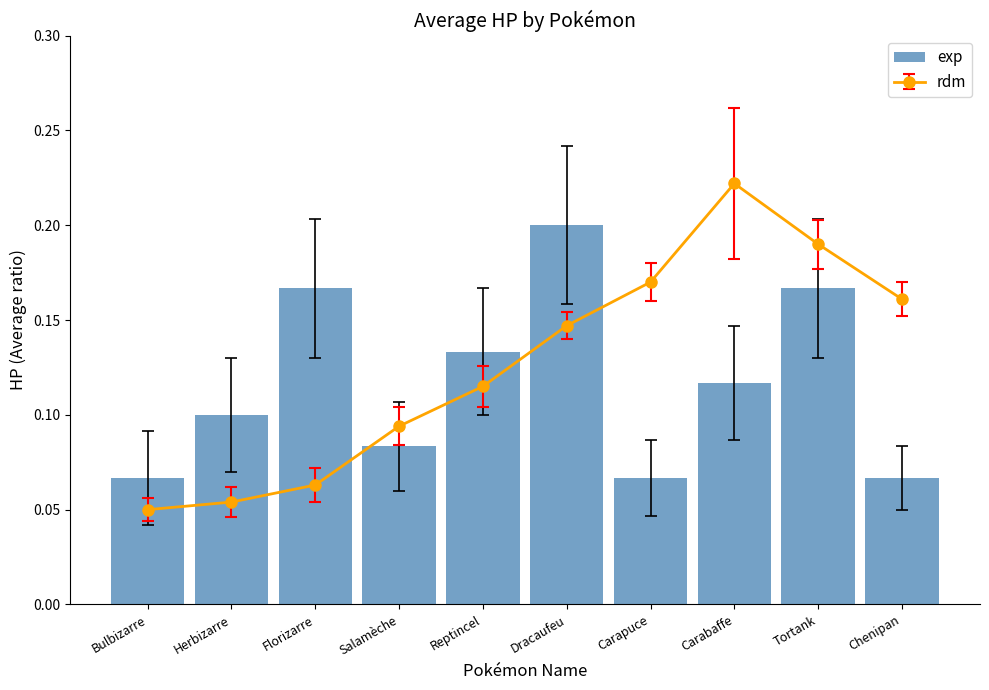

True or false: the data shows 0.3 at Dracaufeu.

False